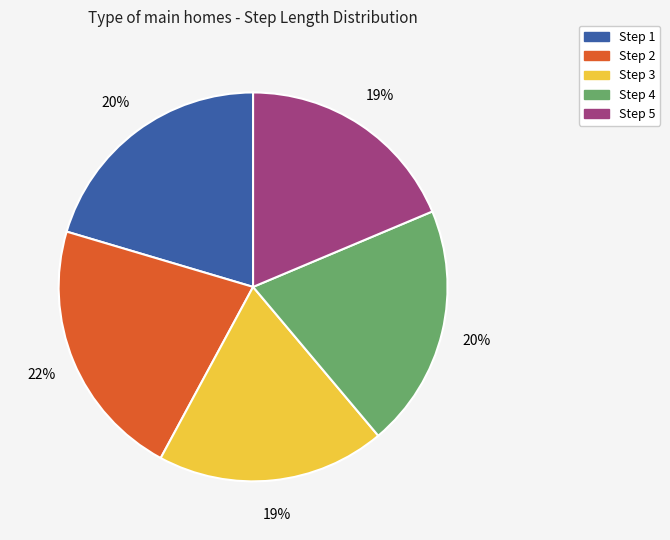

Is the sum of Step 1 and Step 4 greater than half?

No